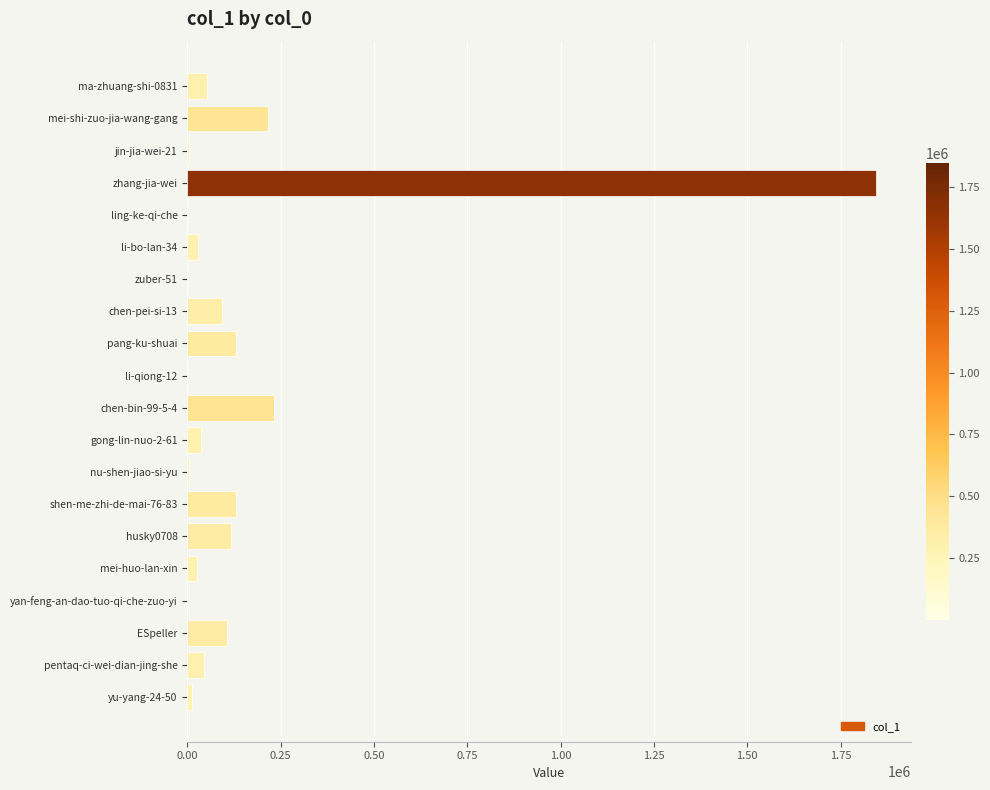

The value at chen-bin-99-5-4 is 337943. True or false?

False